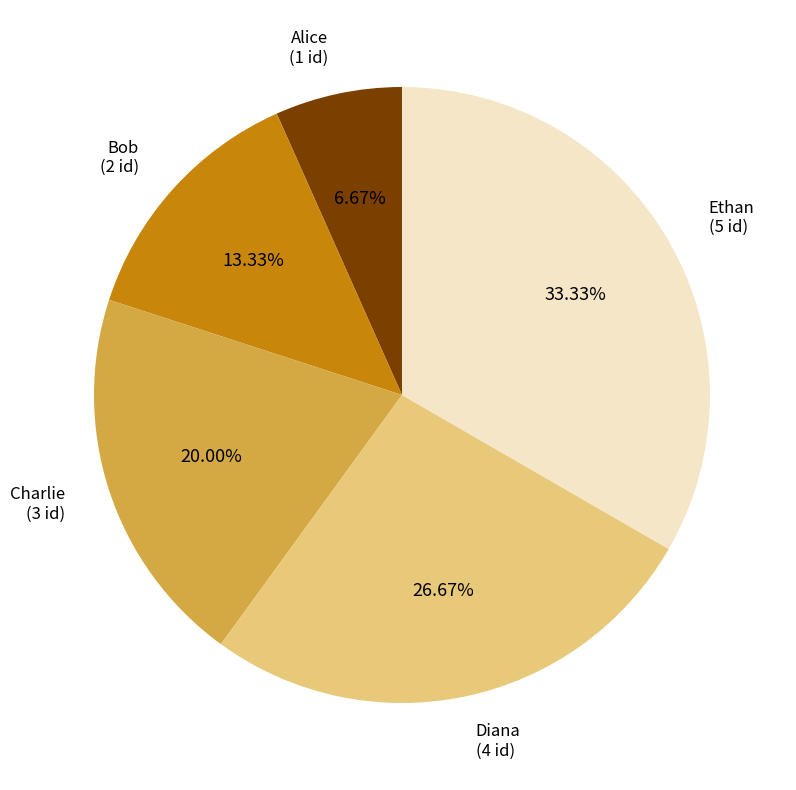

Which category has the smallest portion of the pie?

Alice